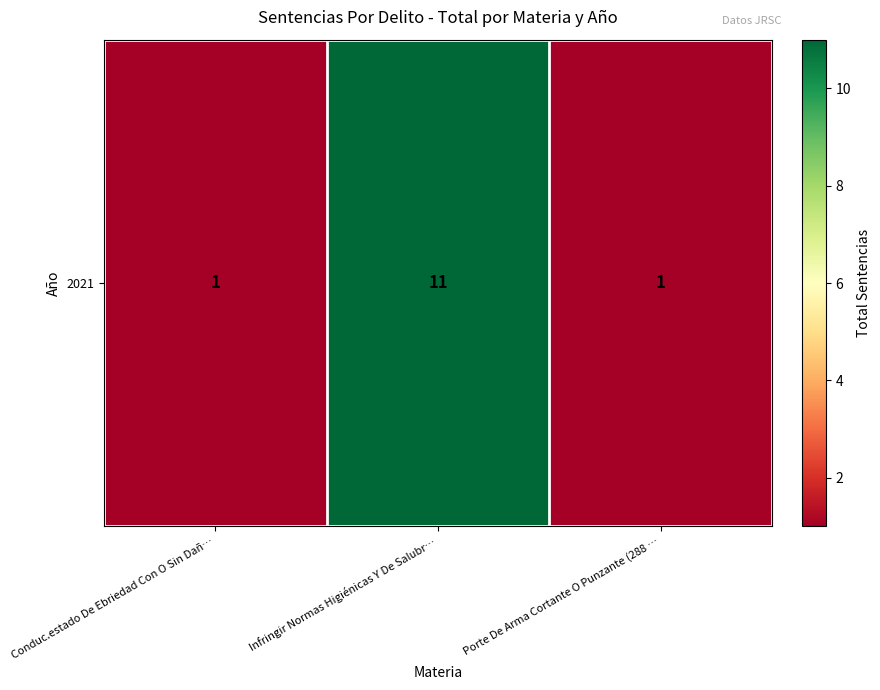

What is the minimum value shown in the chart?

1